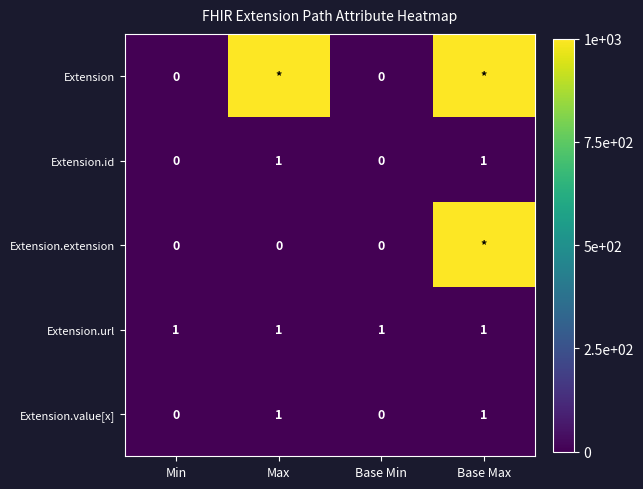

How many Extension.id values are between 0 and 1?

4